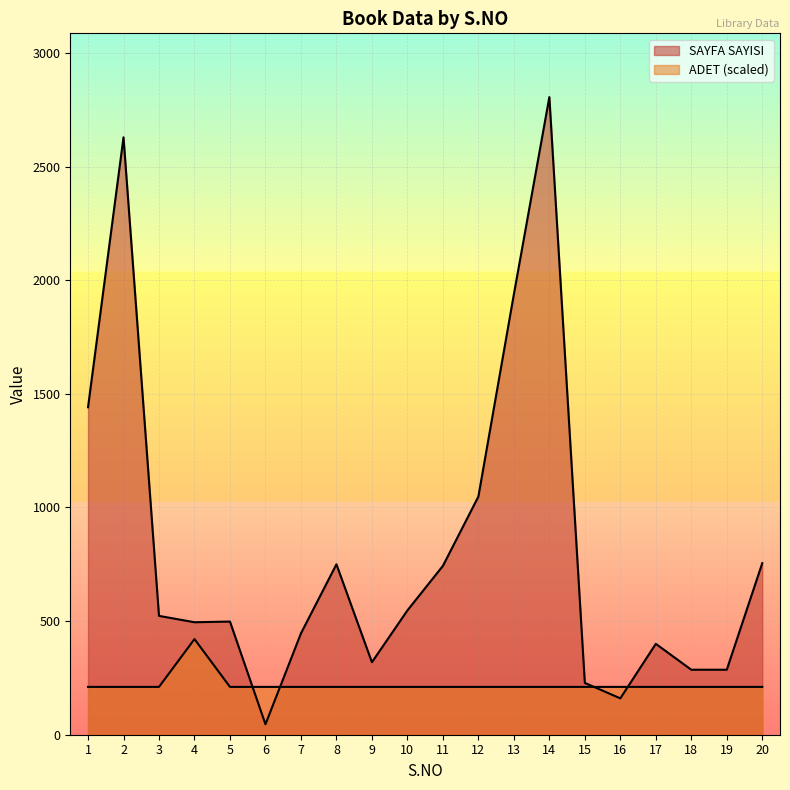

Count the number of data series in this chart.

2